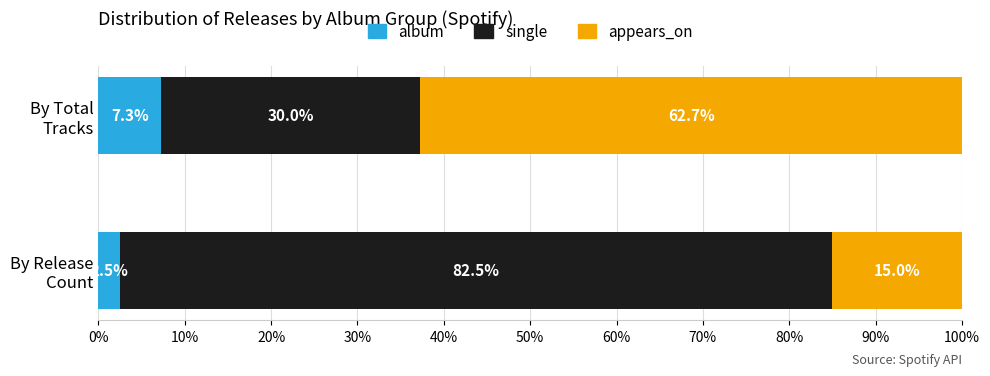

What is the highest value of the album series?

7.3